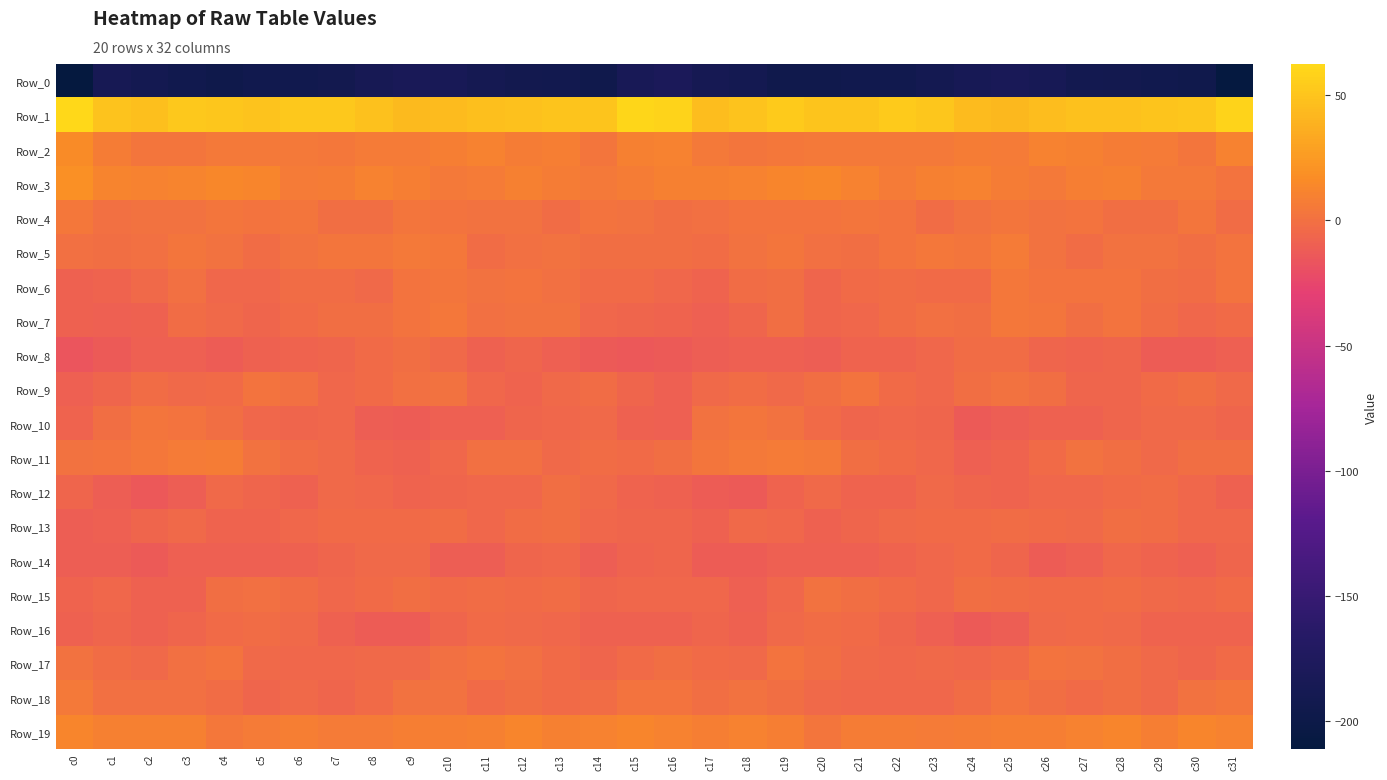

Which series changed the most between c19 and c28?

Row_11